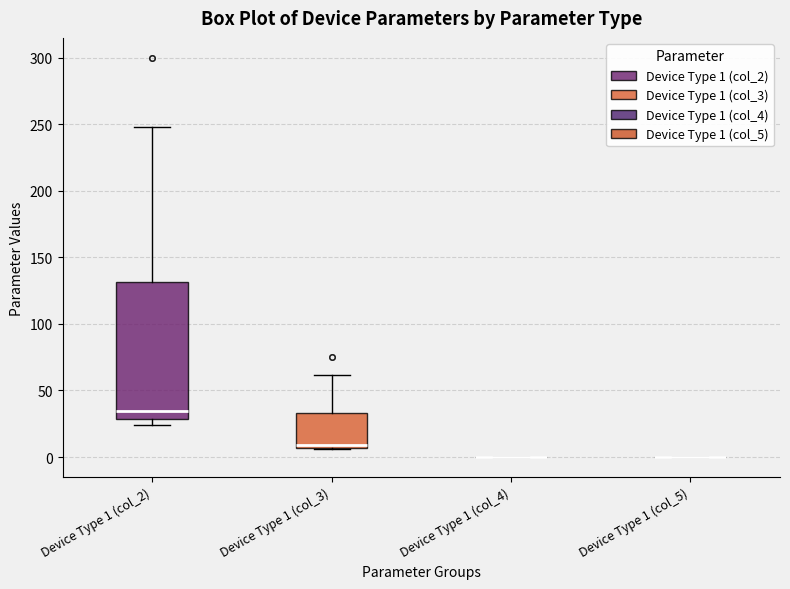

Which box is the tallest, from its lower edge to its upper edge?

Device Type 1 (col_2)